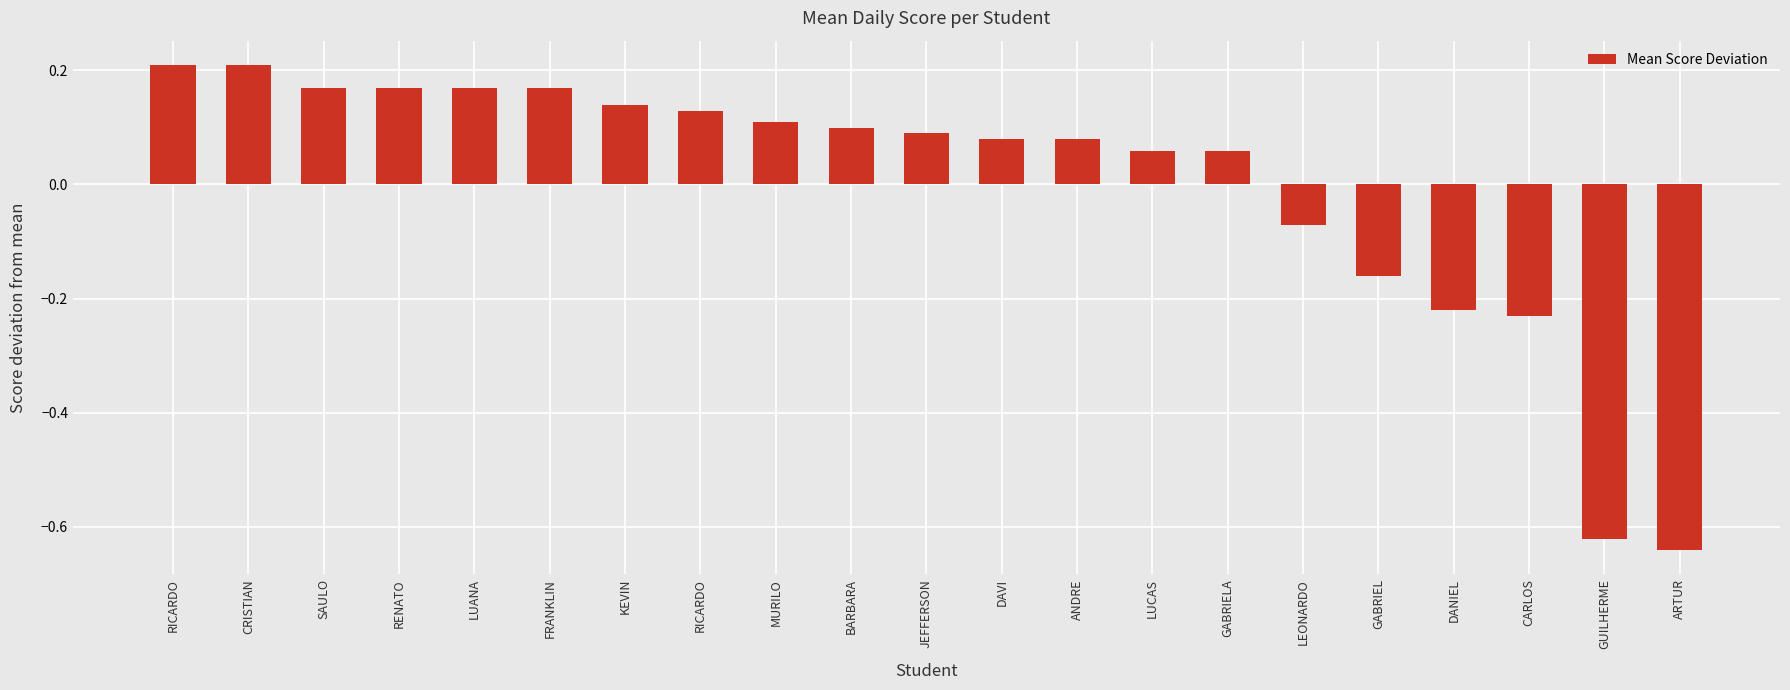

Reading right to left, list all the values displayed in this chart.

-0.6	-0.6	-0.2	-0.2	-0.2	-0.1	0.1	0.1	0.1	0.1	0.1	0.1	0.1	0.1	0.1	0.2	0.2	0.2	0.2	0.2	0.2